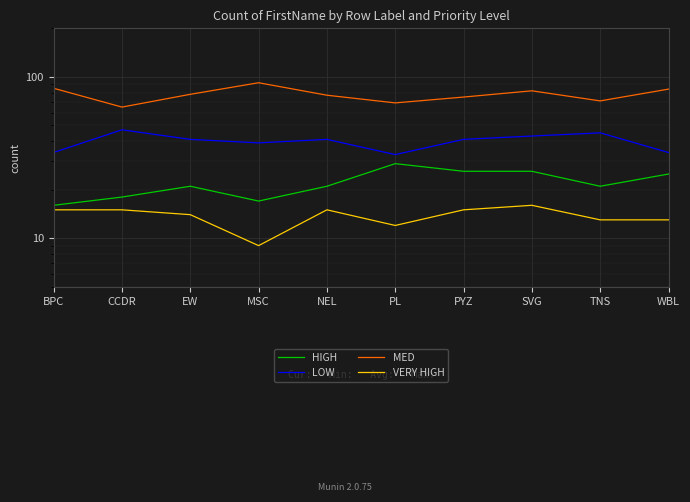

Between PL and SVG, which is larger?

PL